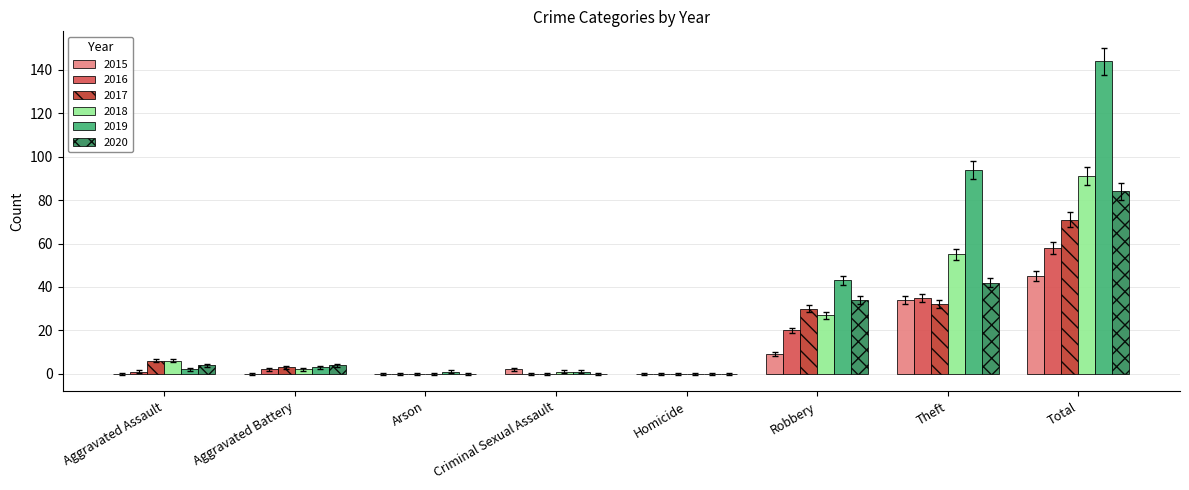

What is the maximum value for 2017?

71